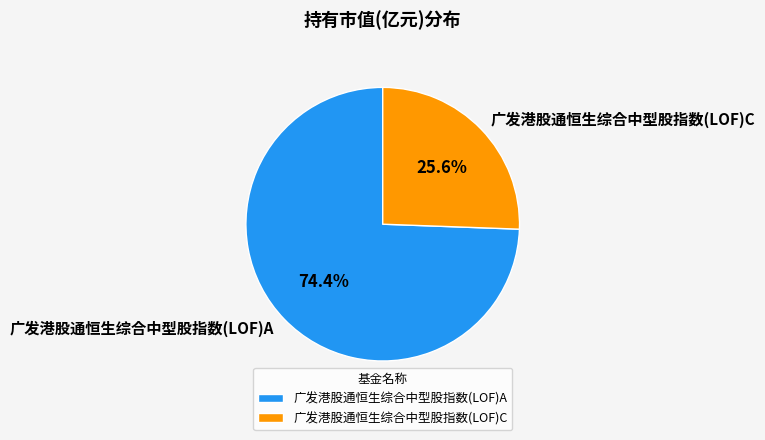

Which has a higher value, 广发港股通恒生综合中型股指数(LOF)C or 广发港股通恒生综合中型股指数(LOF)A?

广发港股通恒生综合中型股指数(LOF)A